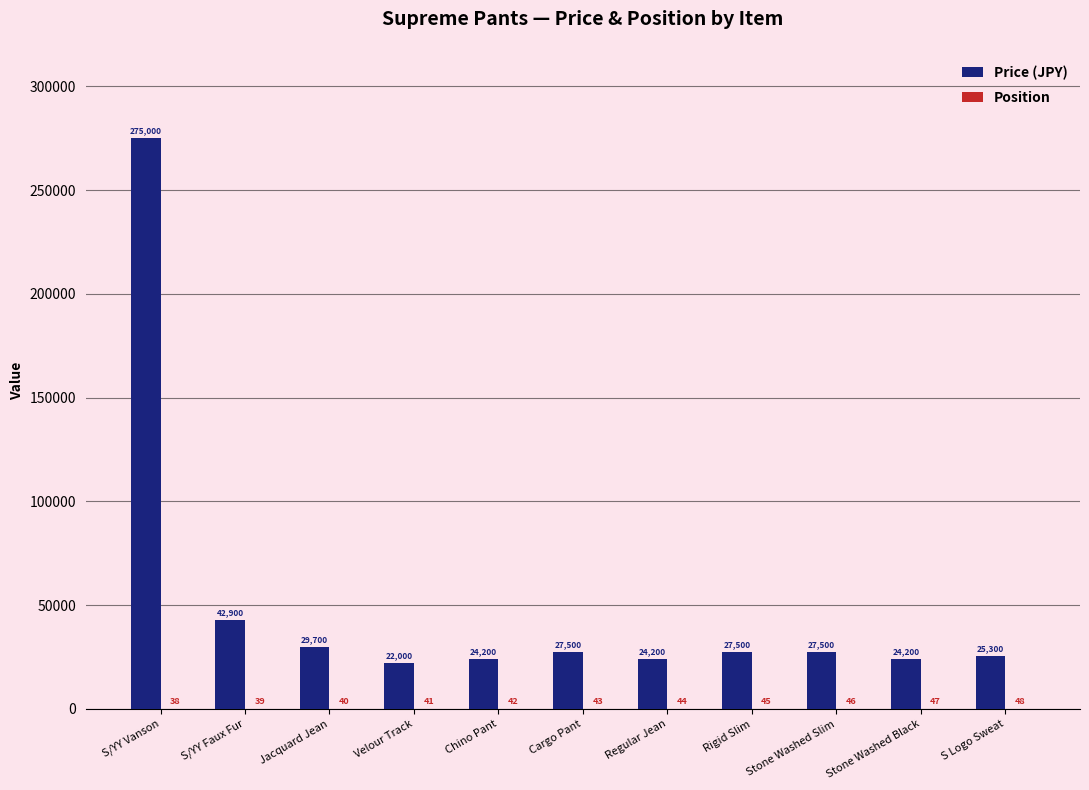

At which category does the chart reach its peak across all series?

S/YY Vanson